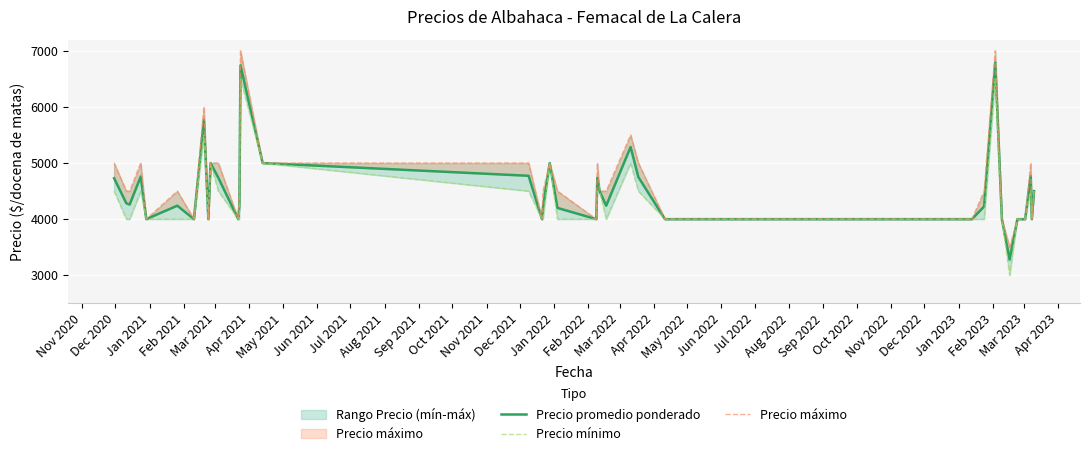

Reading left to right, list all the values displayed in this chart.

Precio promedio ponderado: 4729	4283	4260	4759	4000	4240	4000	5773	4000	5000	4738	4000	4238	6742	5000	4773	4000	4211	5000	4200	4000	4738	4500	4240	5286	4750	4000	4000	4000	4000	4000	4226	6792	4000	3278	4000	4000	4769	4000	4500
Precio mínimo: 4500	4000	4000	4500	4000	4000	4000	5500	4000	5000	4500	4000	4000	6500	5000	4500	4000	4000	5000	4000	4000	4500	4500	4000	5000	4500	4000	4000	4000	4000	4000	4000	6500	4000	3000	4000	4000	4500	4000	4500
Precio máximo: 5000	4500	4500	5000	4000	4500	4000	6000	4000	5000	5000	4000	4500	7000	5000	5000	4000	4500	5000	4500	4000	5000	4500	4500	5500	5000	4000	4000	4000	4000	4000	4500	7000	4000	3500	4000	4000	5000	4000	4500